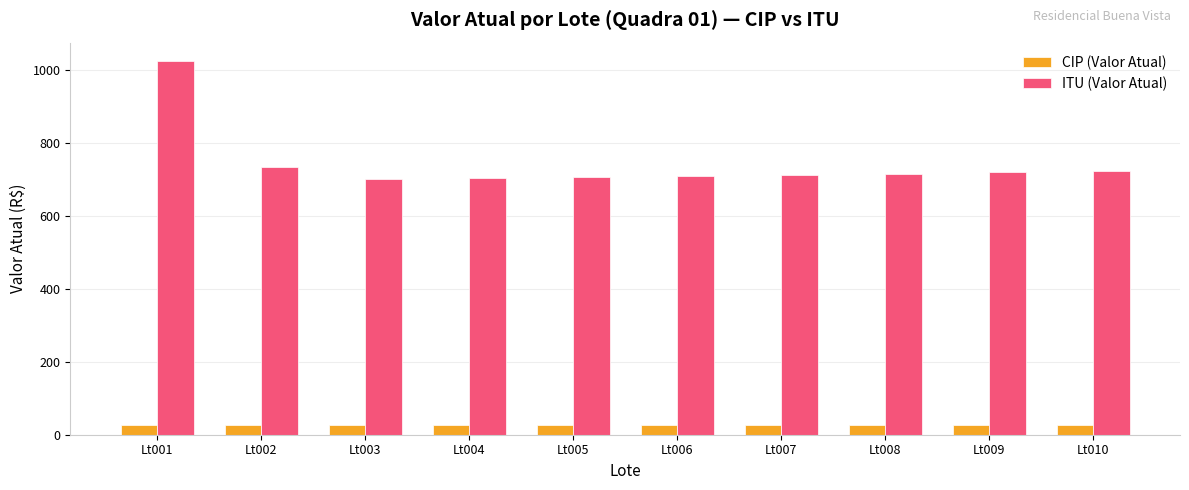

At which category is the sum across all series the highest?

Lt001